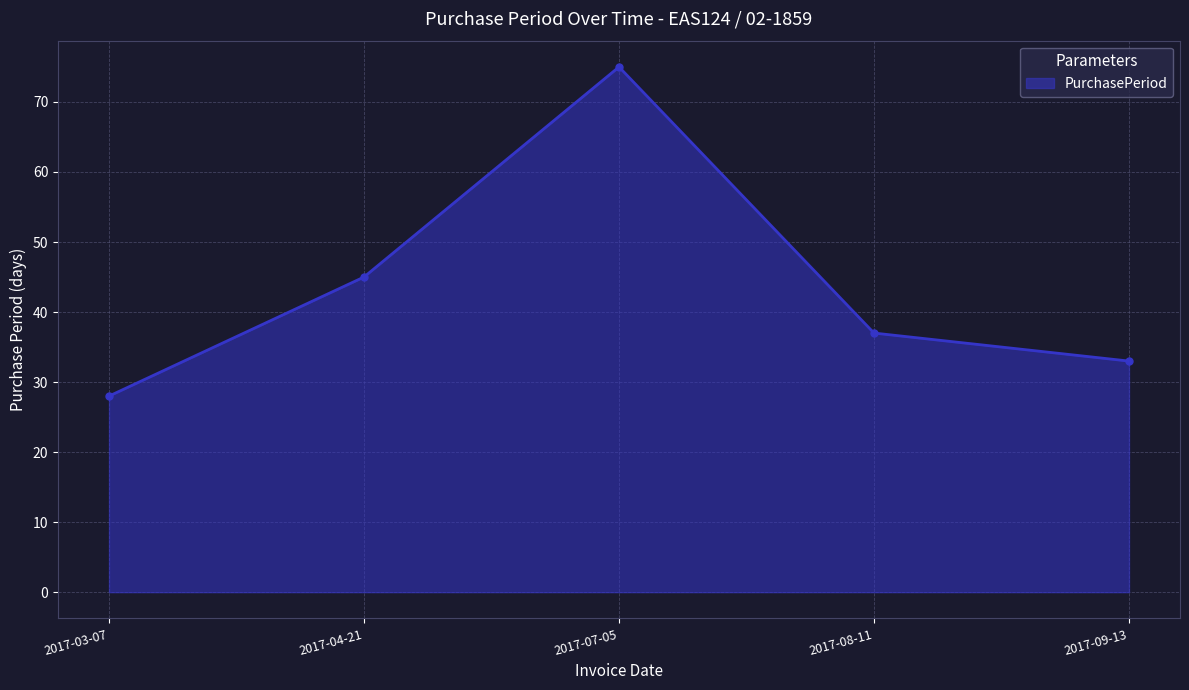

Does the chart display data point markers on the line(s)?

Yes